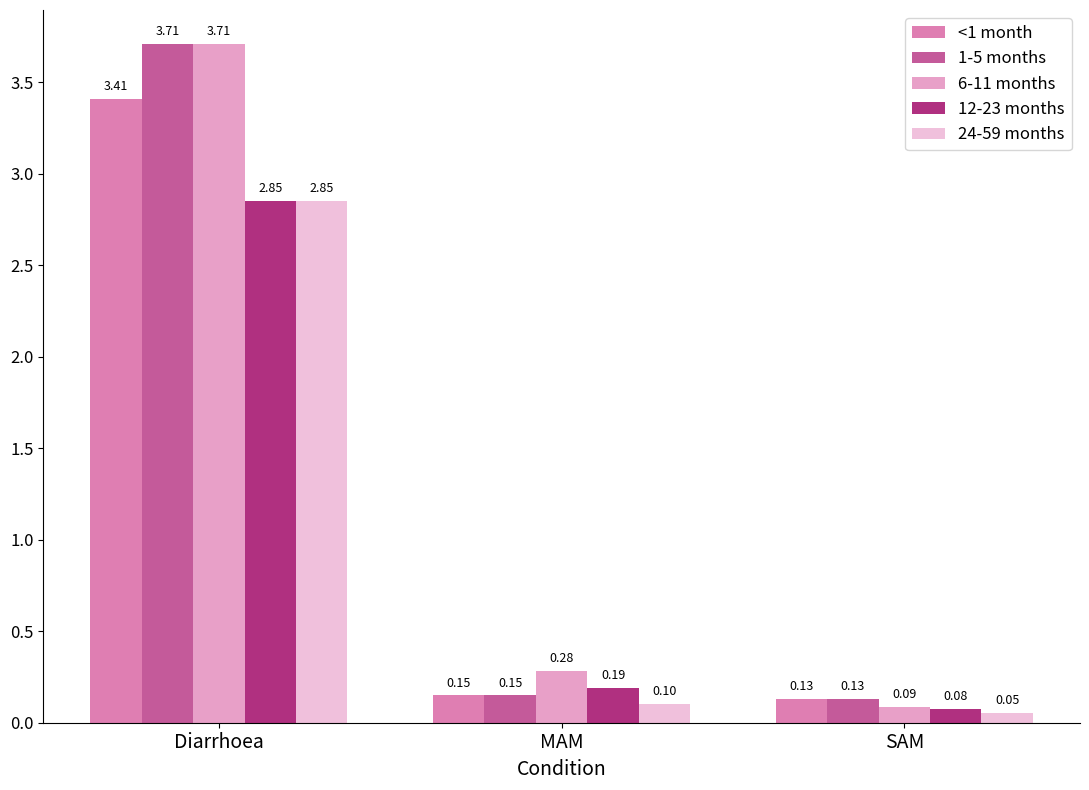

True or false: 12-23 months has a value of 0.1 at SAM.

False